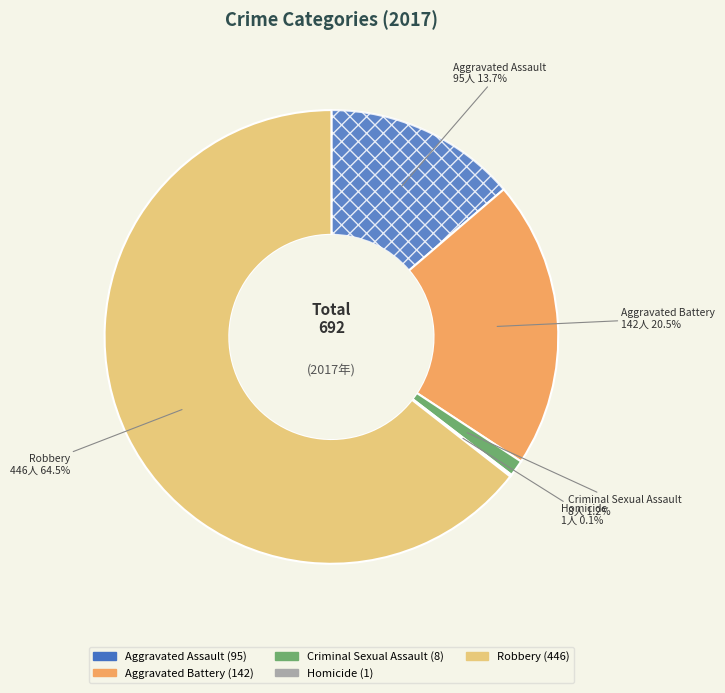

Which category has the biggest portion of the pie?

Robbery